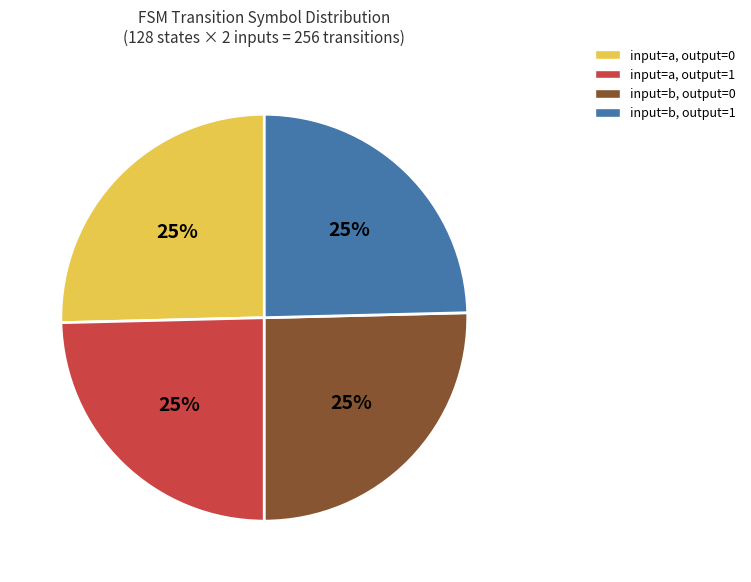

The input=b, output=1 slice represents 25% of the pie. True or false?

True